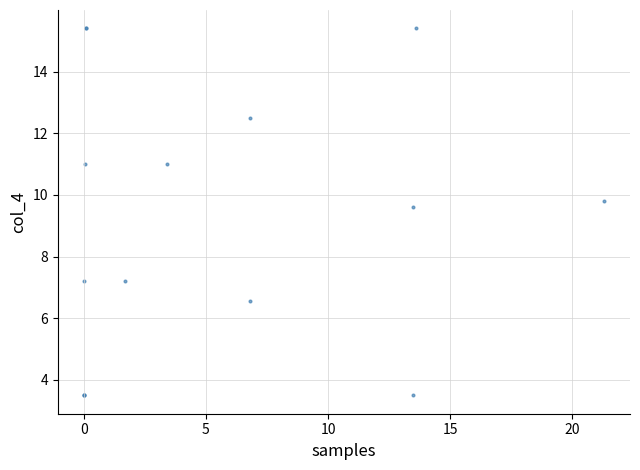

What Y value in the scatter plot is closest to 9?

9.6